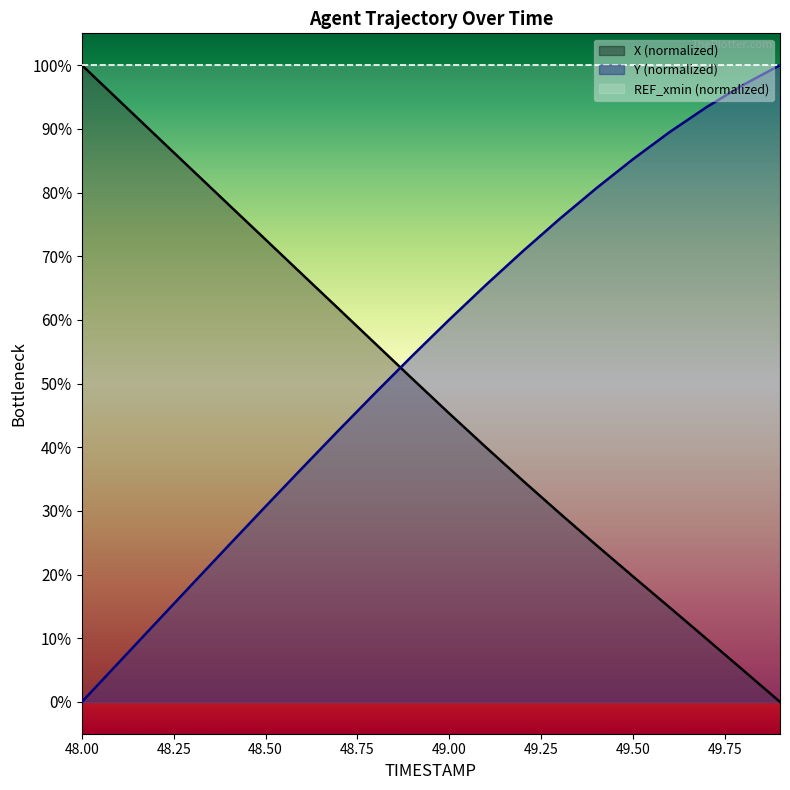

What is the approximate value of Y at 49.0?

0.6